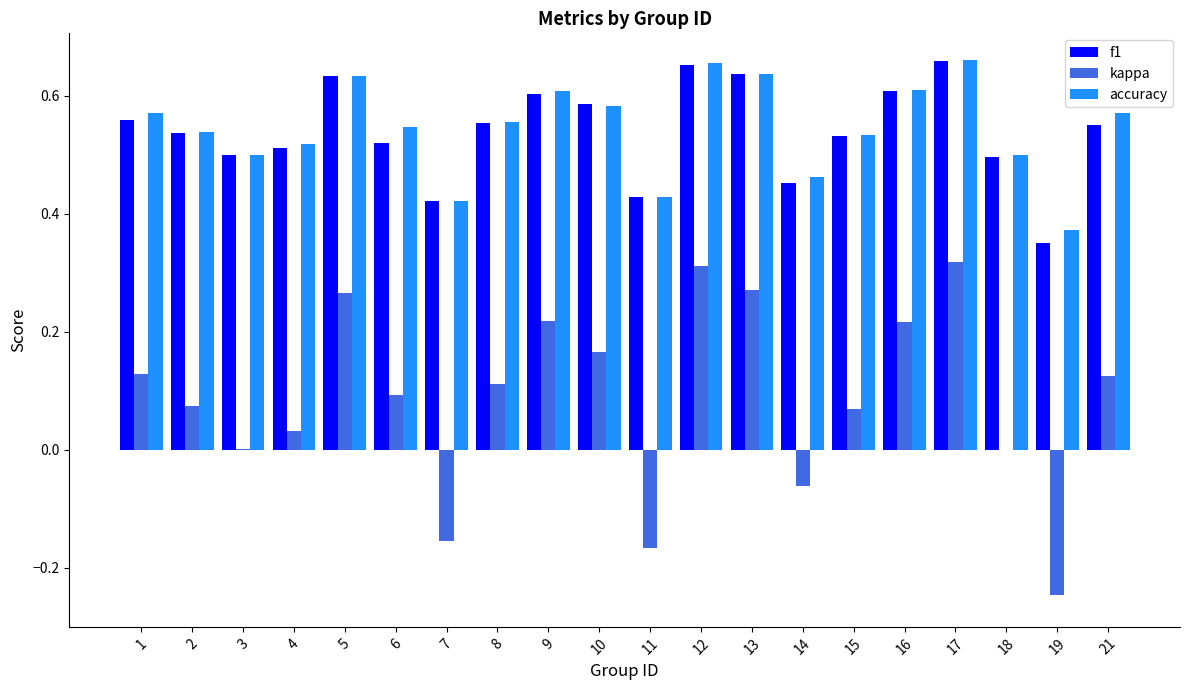

Is the value of accuracy at 1 greater than the value of kappa at 8?

Yes